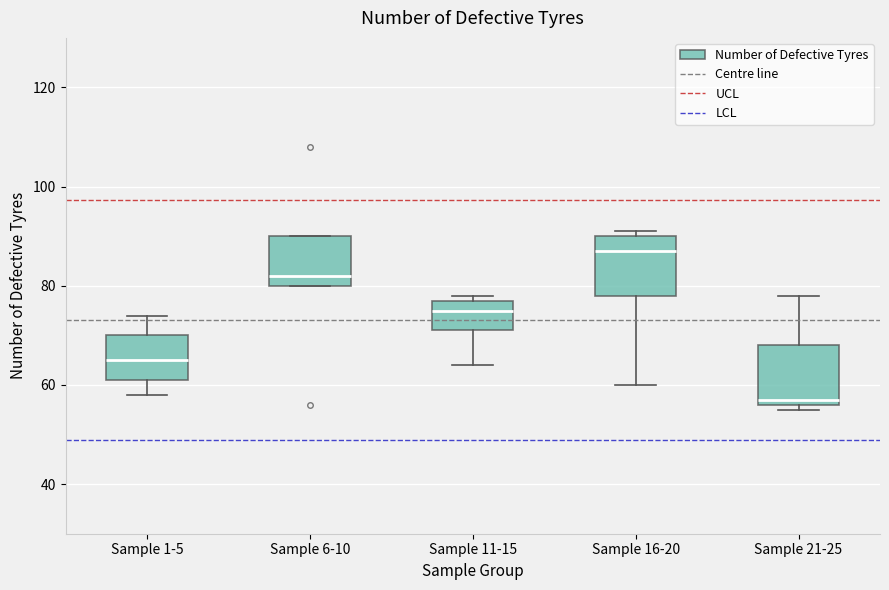

Reading left to right, transcribe this box plot: for each box, give where its median line is, the range the box spans, and where its two whiskers end, as read against the y-axis. The values are not printed on the chart, so give them approximately, as read against the axis.

Sample 1-5: median 66, box 62 to 70, whiskers 58 to 74
Sample 6-10: median 82, box 80 to 90, whiskers 80 to 90
Sample 11-15: median 76, box 72 to 78, whiskers 64 to 78 (just above the box's upper edge)
Sample 16-20: median 88, box 78 to 90, whiskers 60 to 92
Sample 21-25: median 58, box 56 to 68, whiskers 56 (just below the box's lower edge) to 78